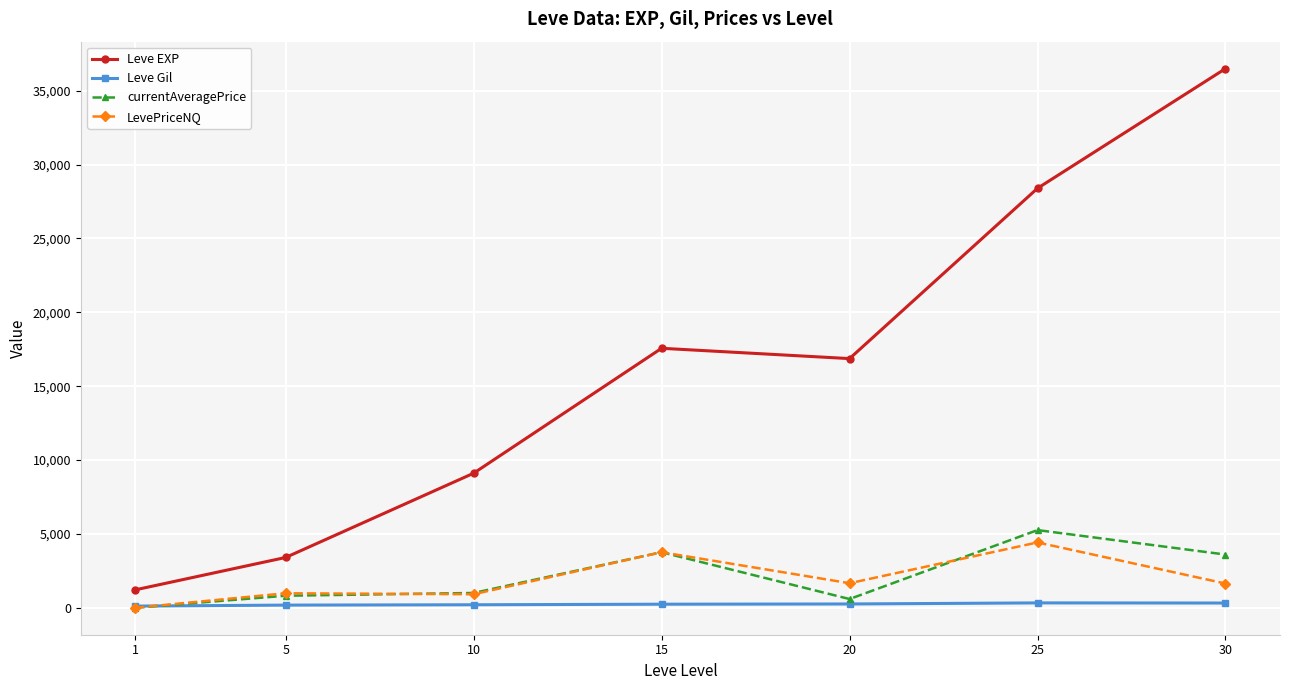

Does the chart display data point markers on the line(s)?

Yes